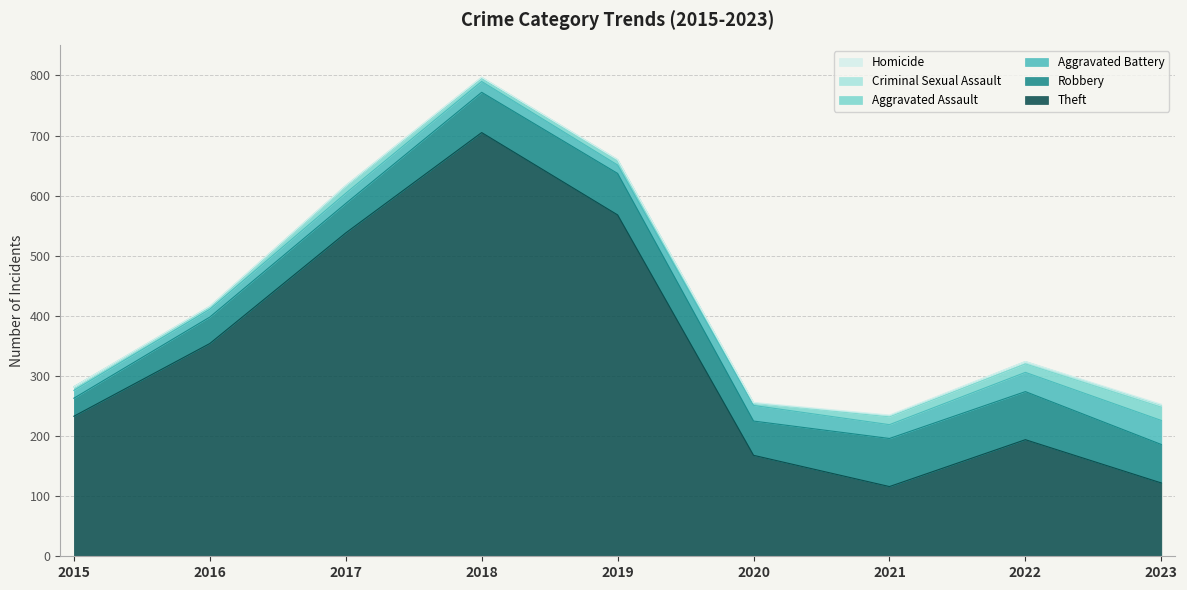

What is the difference between the maximum and minimum values in the Aggravated Assault series?

19